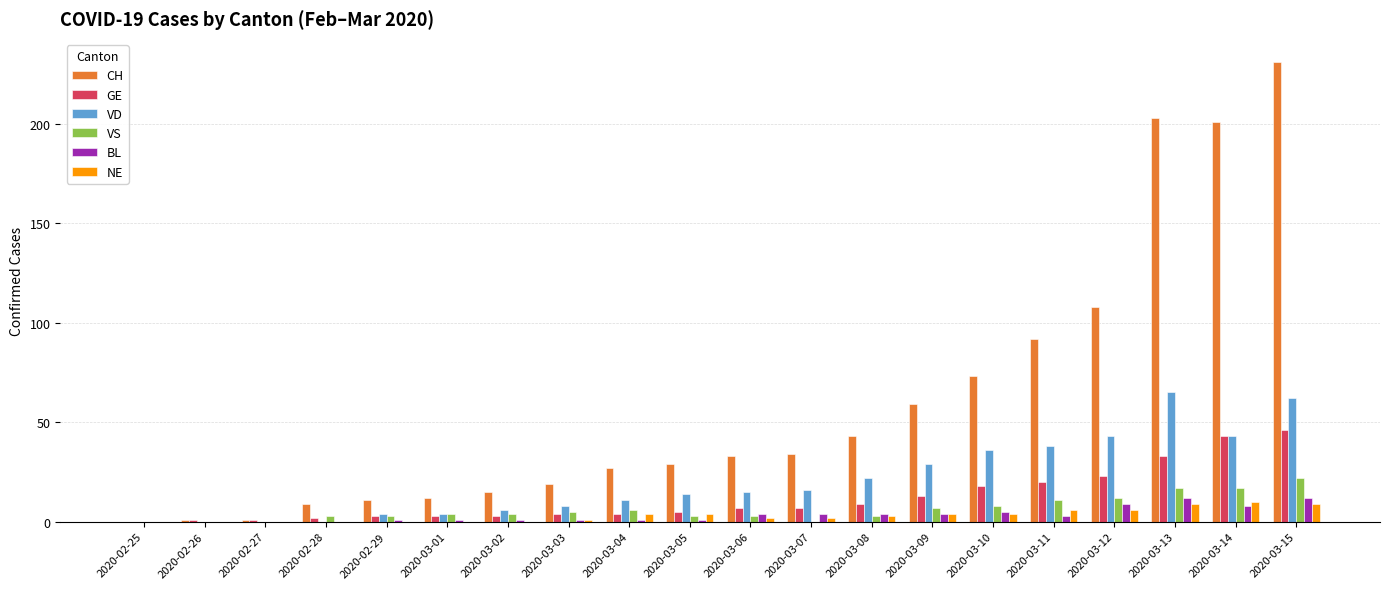

What is the sum of all NE values?

64